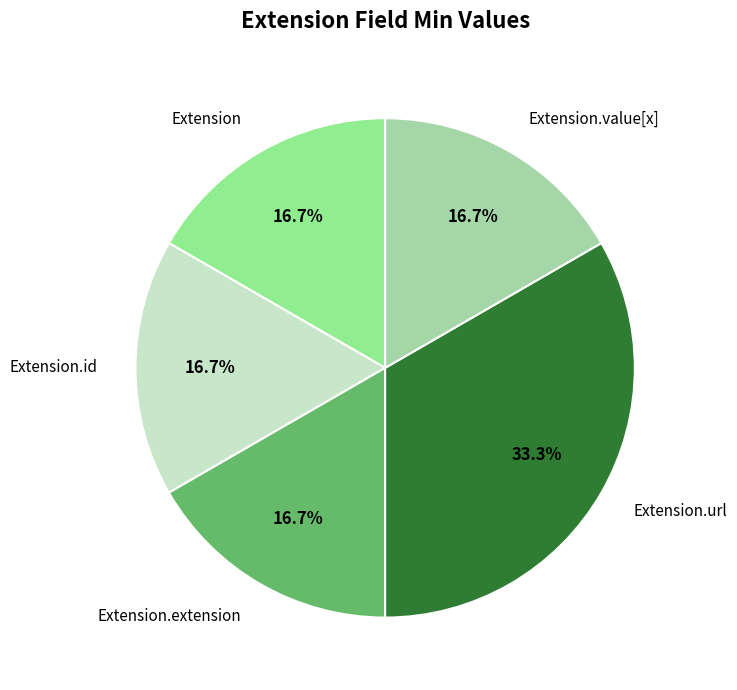

Is Extension.url the majority of the pie?

No